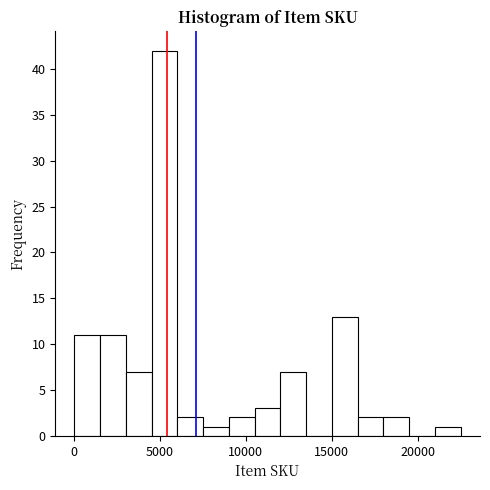

Read against the x-axis, roughly where is the centre of the tallest bar?

5500